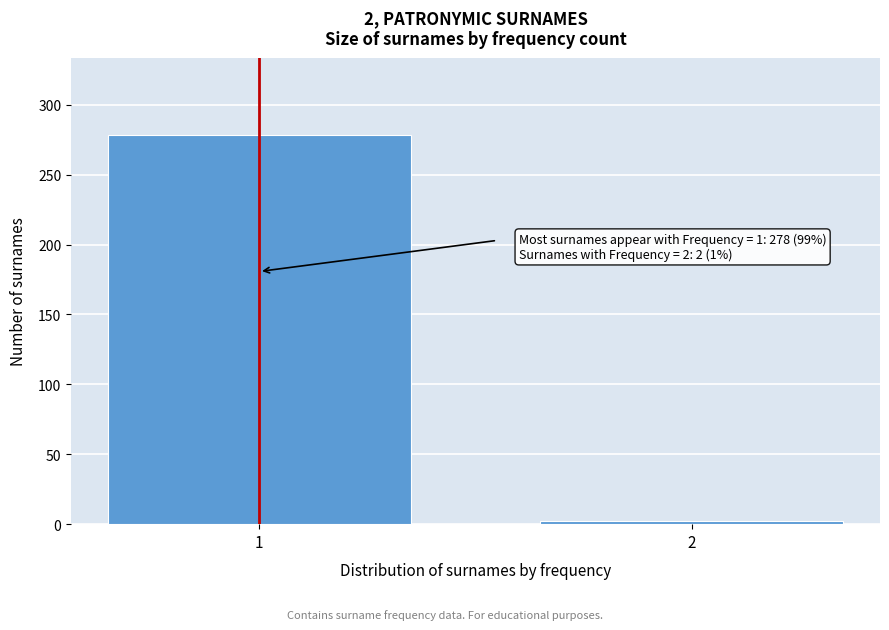

Reading right to left, transcribe all the data shown in this chart.

2	278